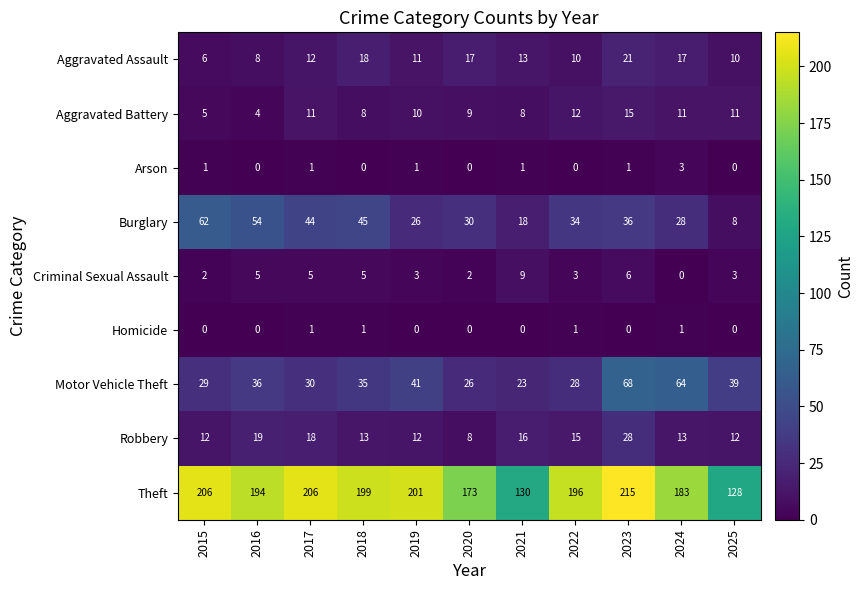

At which label is Theft closest to 171?

2020